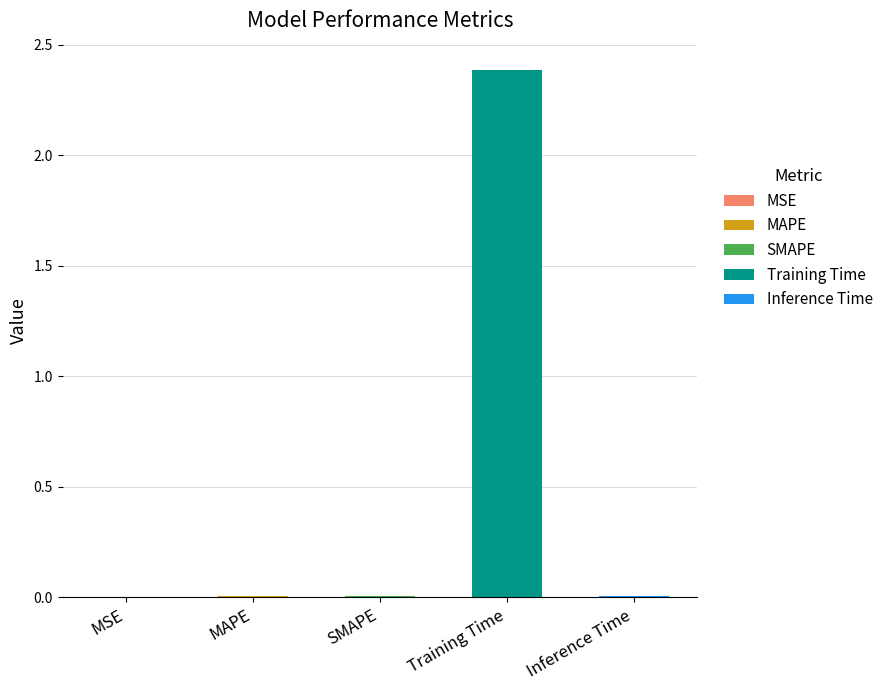

Rank the categories by value from lowest to highest.

MSE, MAPE, SMAPE, Inference Time, Training Time